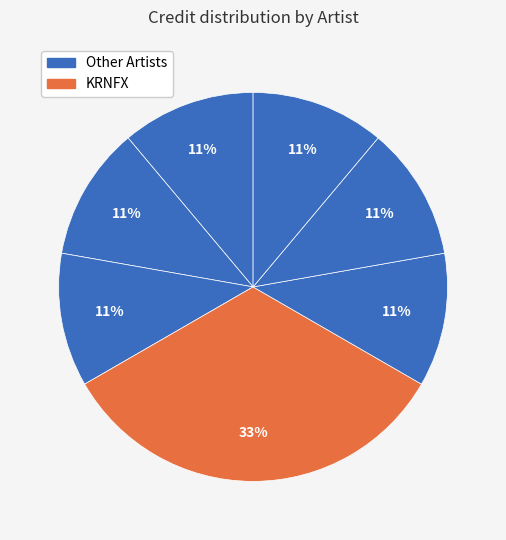

Count the number of slices in the pie.

7